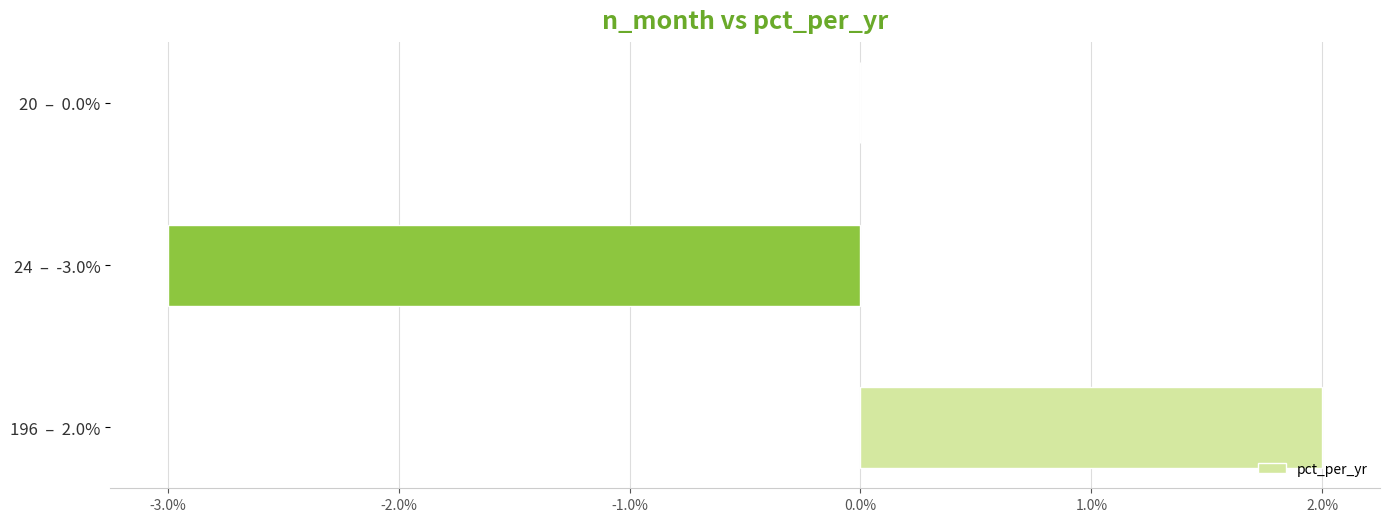

Are the bars horizontal?

Yes